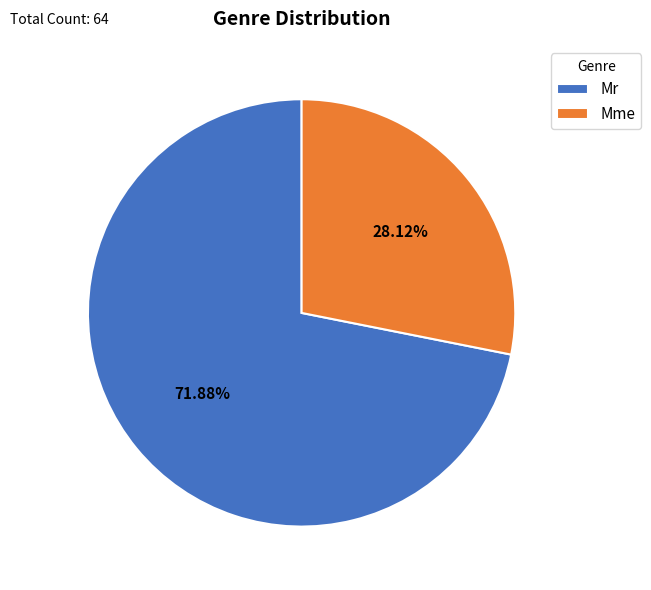

Rank the categories by value from lowest to highest.

Mme, Mr